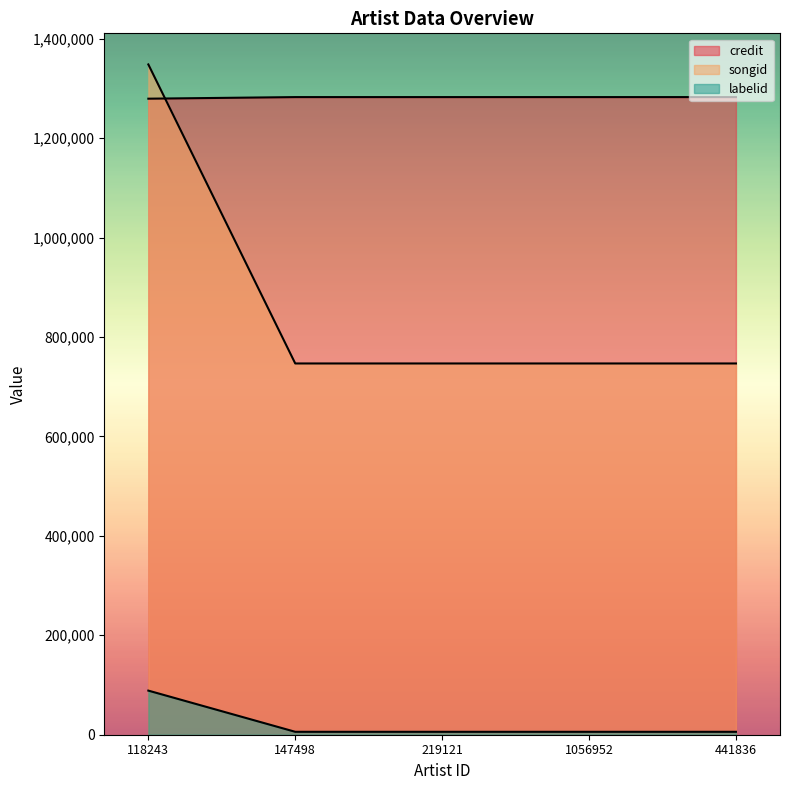

At how many categories does at least one series exceed 1323563?

1